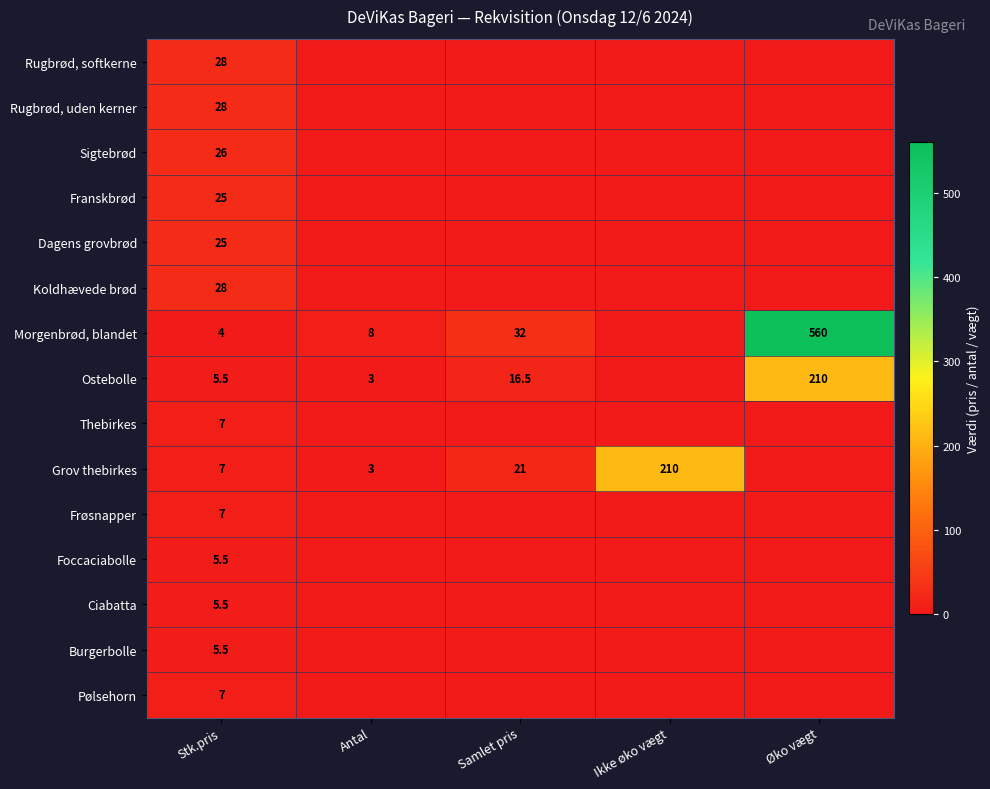

The value of Burgerbolle at Stk.pris is 1.7. True or false?

False